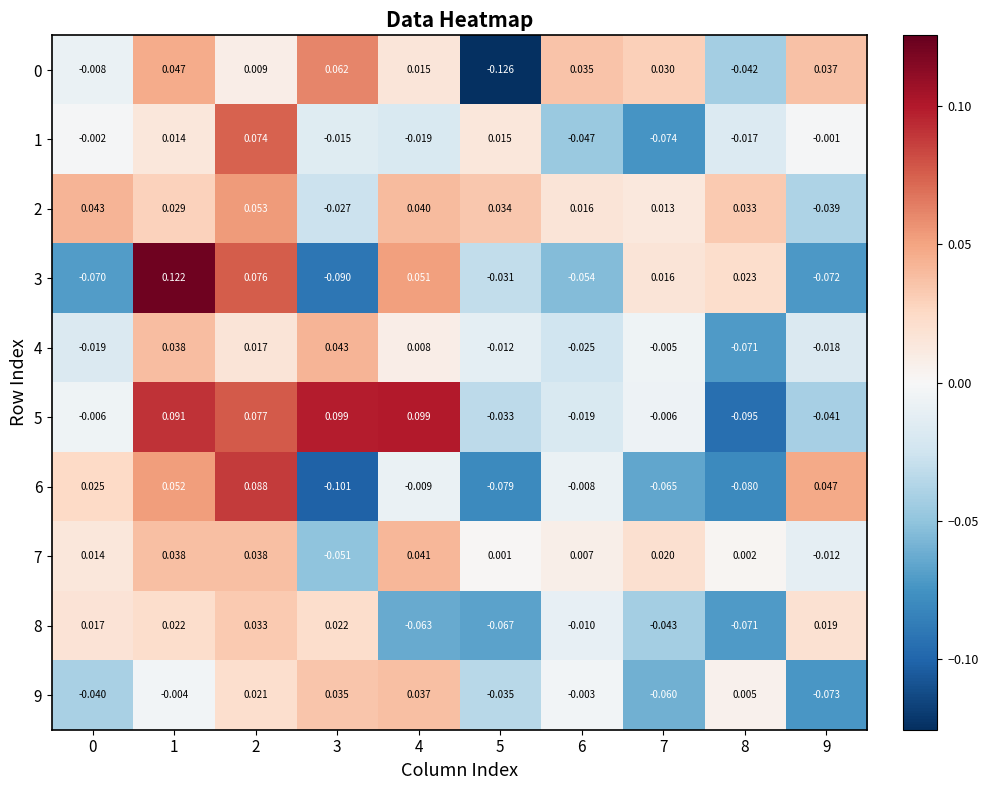

Is the value of 6 at 4 greater than the value of 4 at 9?

Yes